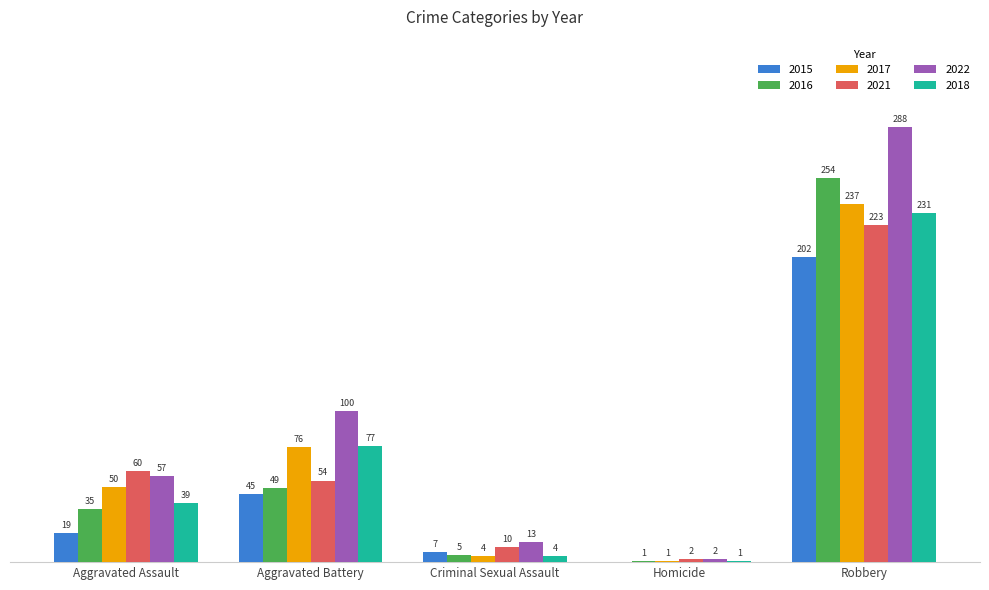

Which category has the highest value across all series?

Robbery